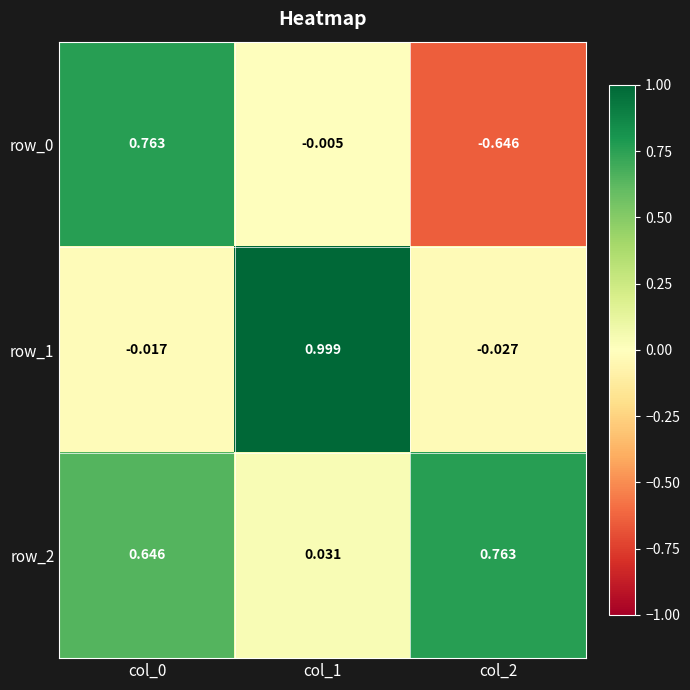

What is the average value of the row_1 series?

0.3